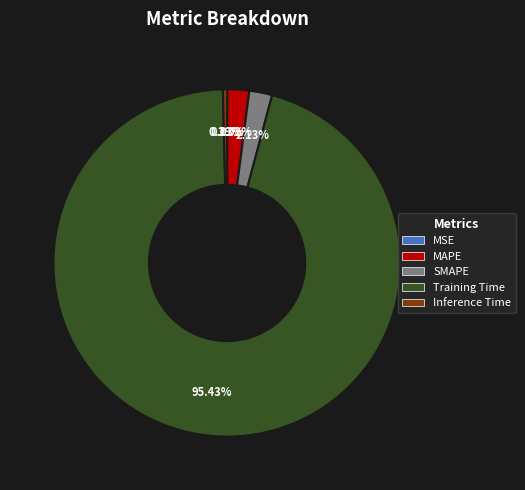

What is the largest slice in the pie chart?

Training Time